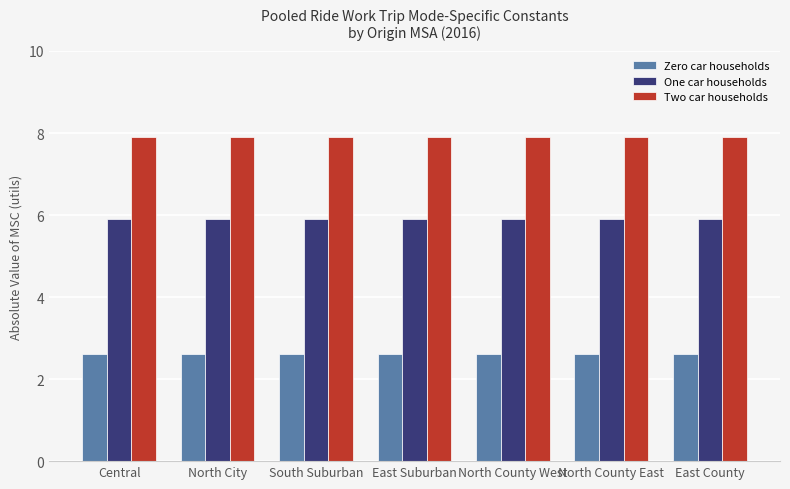

What is the spread (max minus min) of values at East Suburban?

5.3